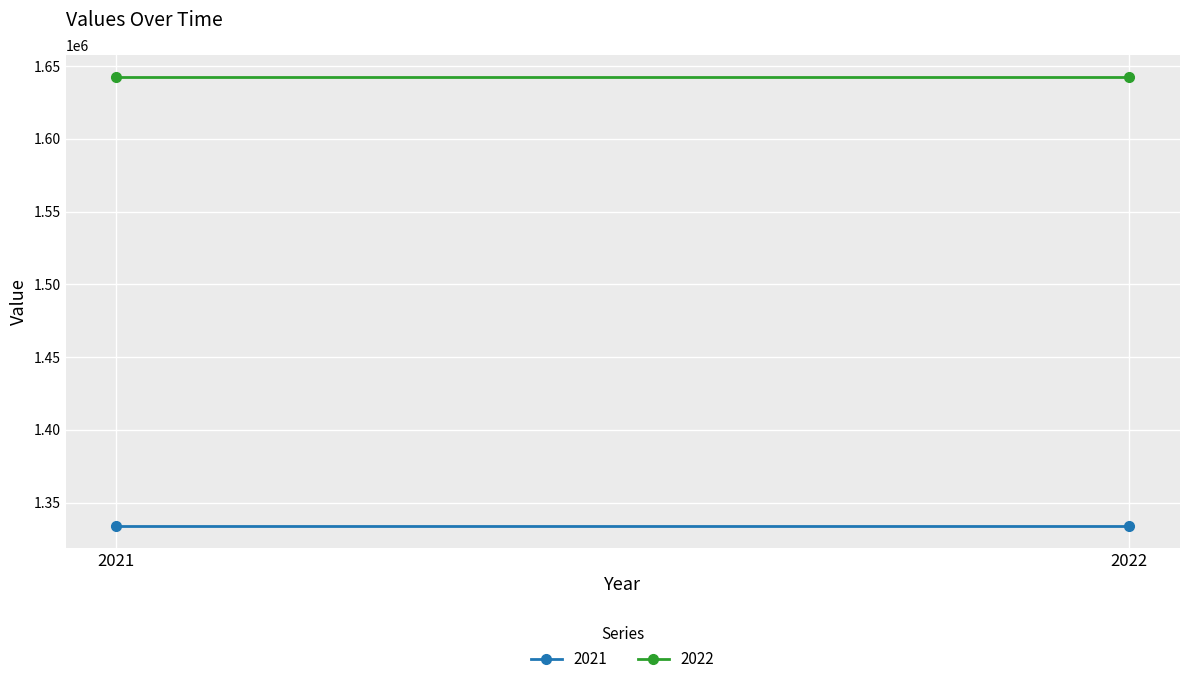

Is the value of 2021 at 2021 greater than the value of 2022 at 2021?

No